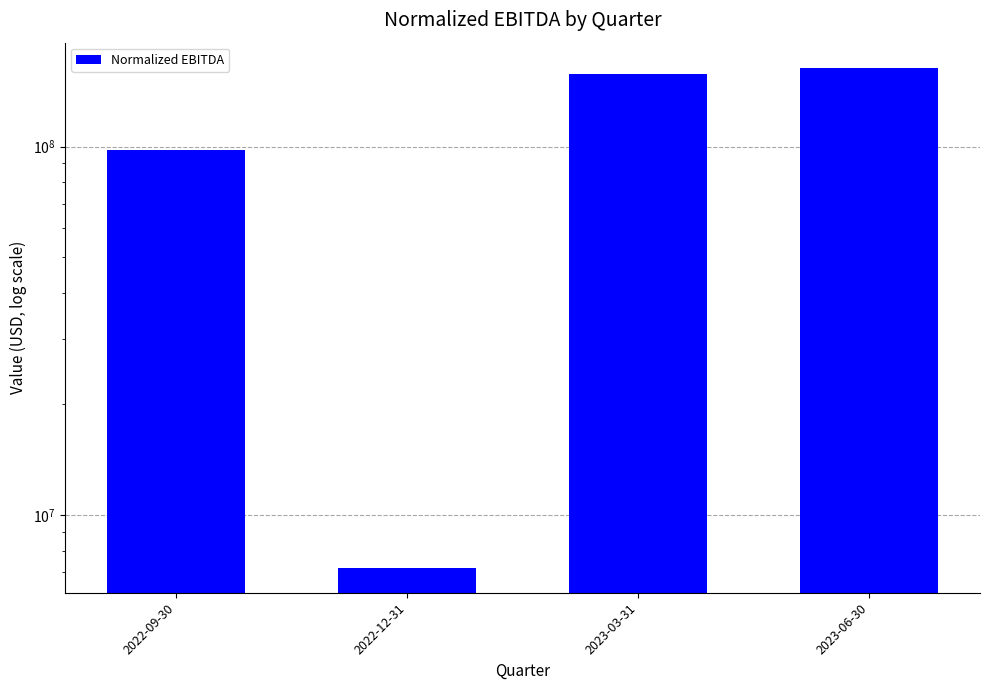

List the labels in order of value, smallest first.

2022-12-31, 2022-09-30, 2023-03-31, 2023-06-30